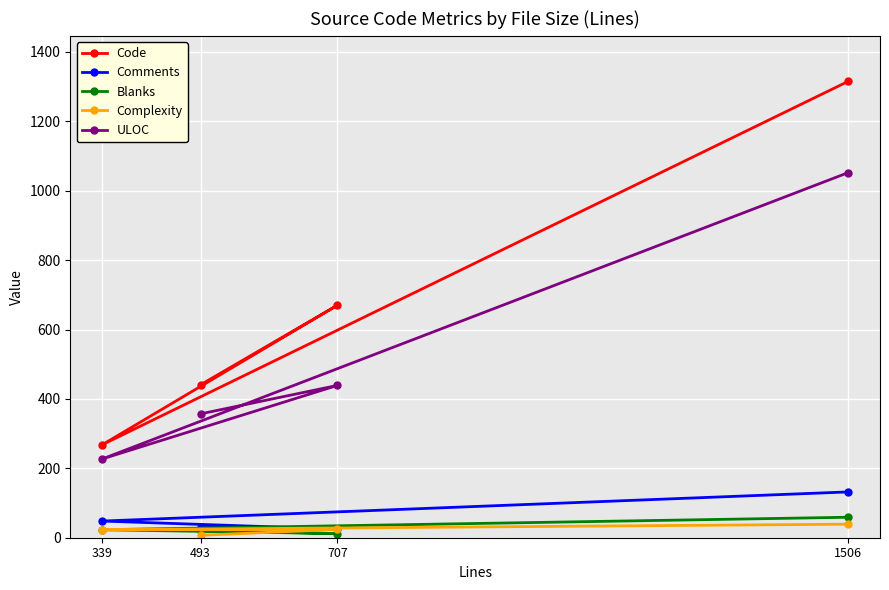

What is the total value across all series at 1506?

2597